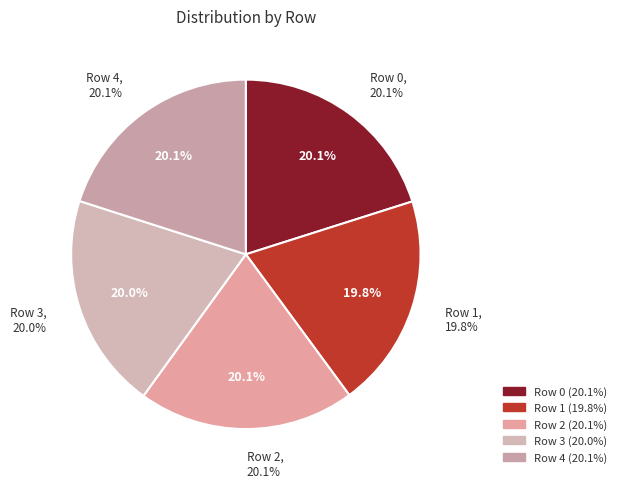

To the nearest percent, what portion does Row 3 represent?

20%